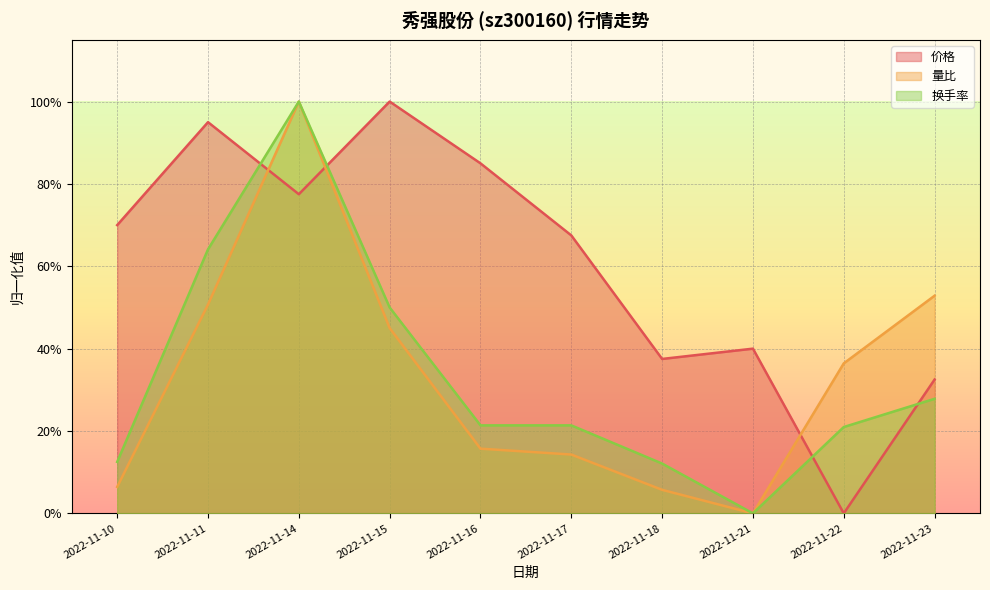

What is the maximum value for 换手率?

1.0